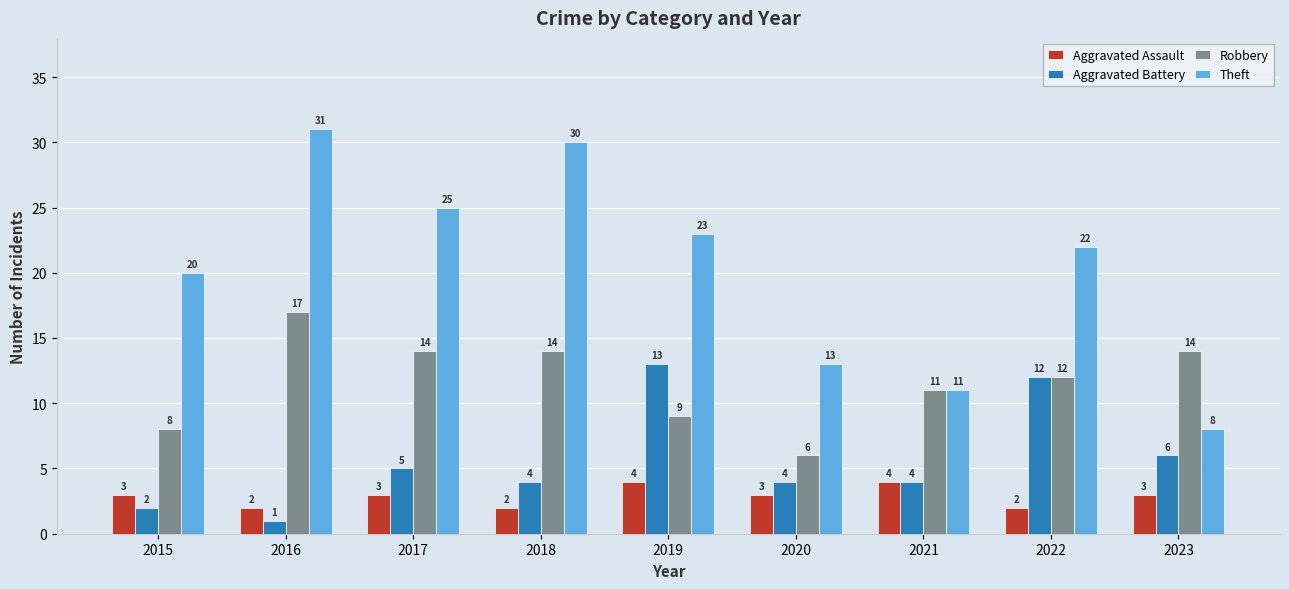

Which series has the largest total across all categories?

Theft